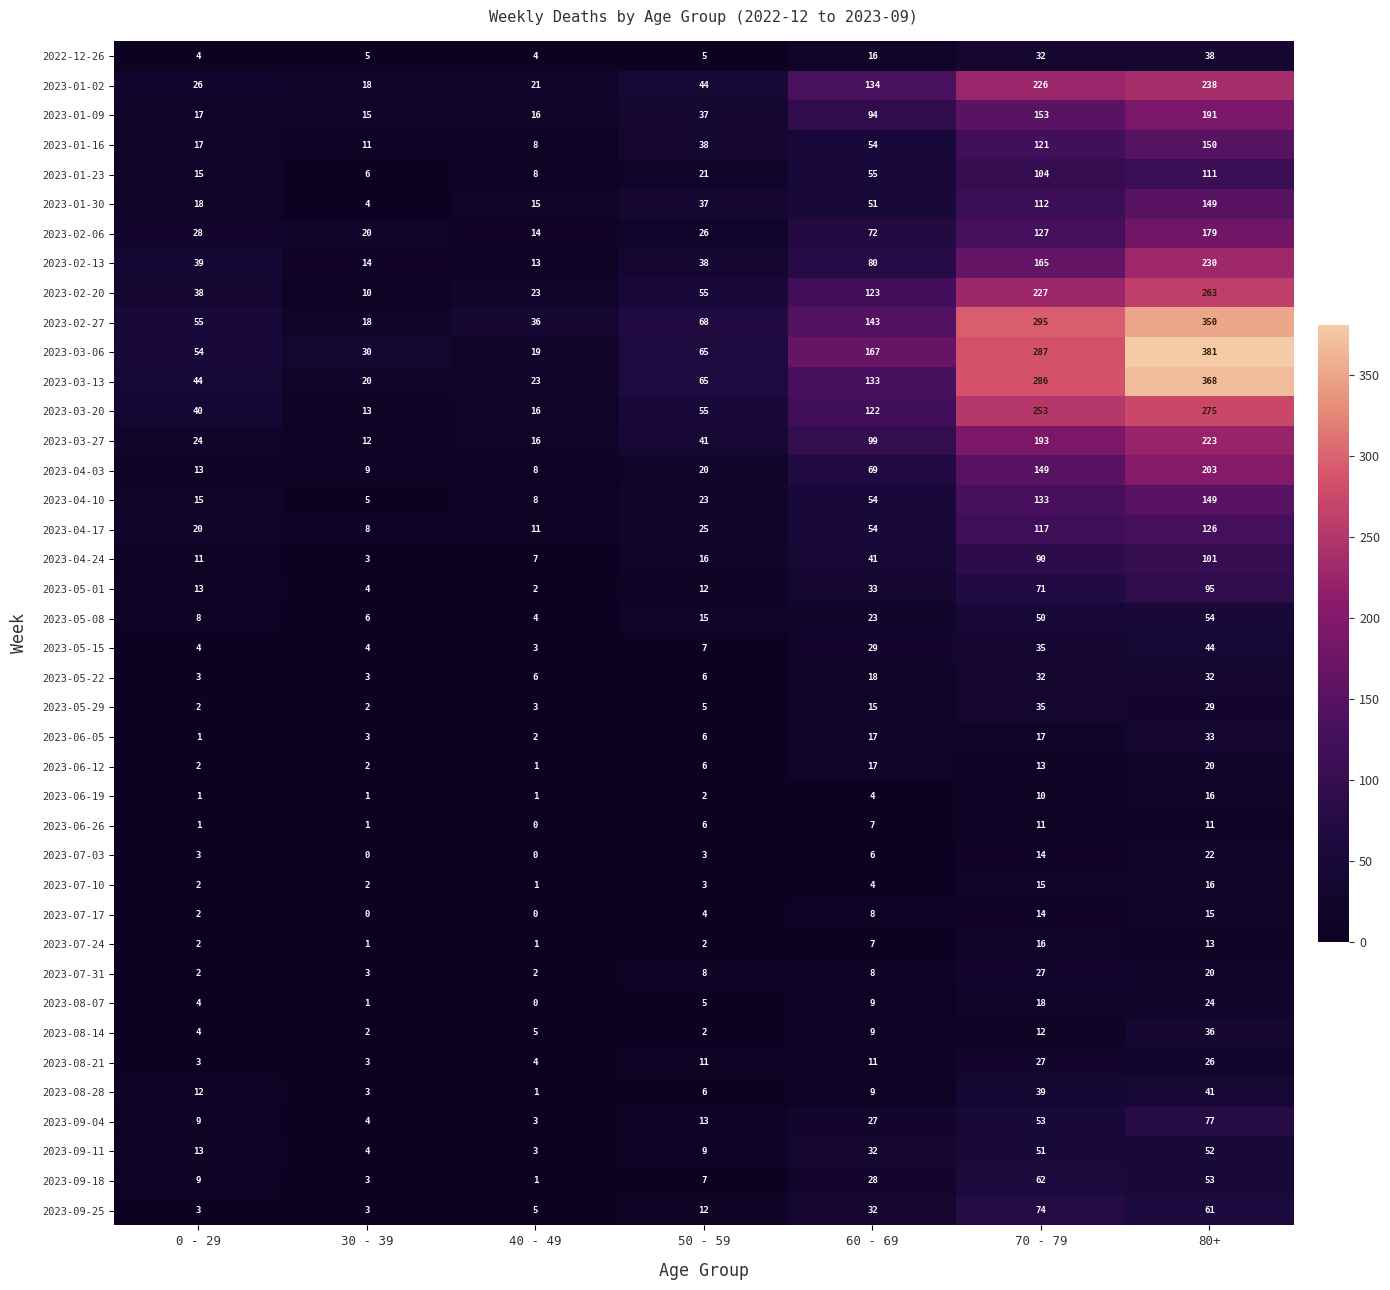

What is the spread (max minus min) of values at 0 - 29?

54